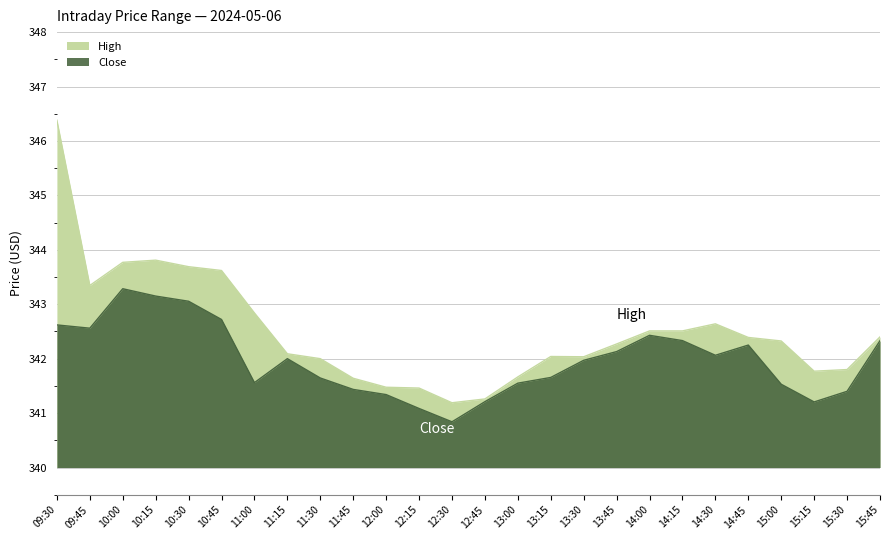

How many lines are shown in the chart?

2